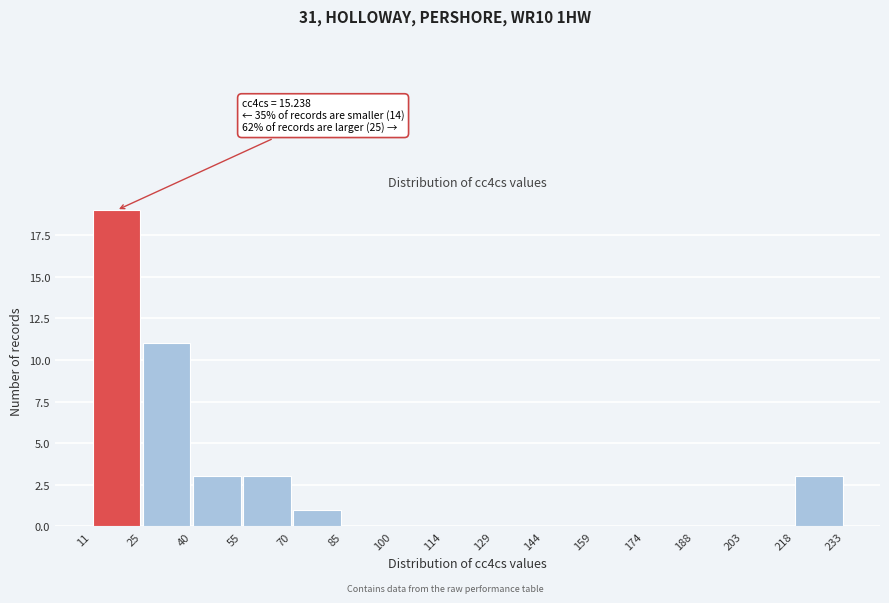

Over which range of the x-axis is the bar tallest?

11 to 25